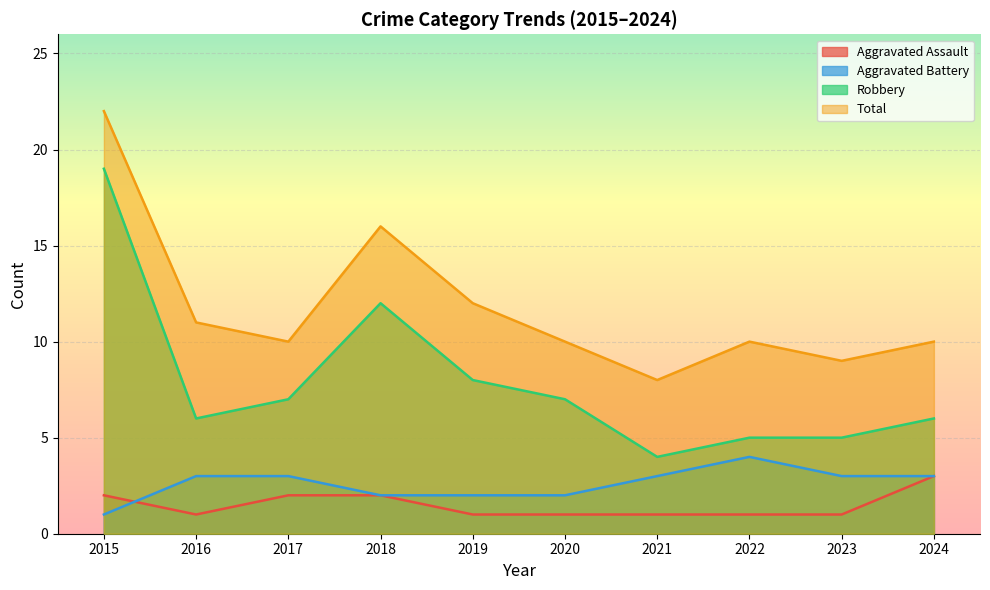

Reading right to left, transcribe all the data shown in this chart.

Aggravated Assault: 2024=3	2023=1	2022=1	2021=1	2020=1	2019=1	2018=2	2017=2	2016=1	2015=2
Aggravated Battery: 2024=3	2023=3	2022=4	2021=3	2020=2	2019=2	2018=2	2017=3	2016=3	2015=1
Robbery: 2024=6	2023=5	2022=5	2021=4	2020=7	2019=8	2018=12	2017=7	2016=6	2015=19
Total: 2024=10	2023=9	2022=10	2021=8	2020=10	2019=12	2018=16	2017=10	2016=11	2015=22